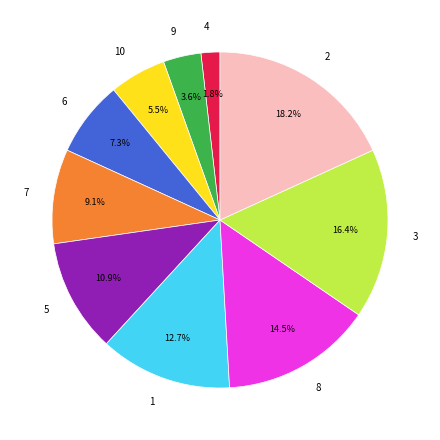

To the nearest percent, what is the difference between the 6 and 7 slice percentages?

2%